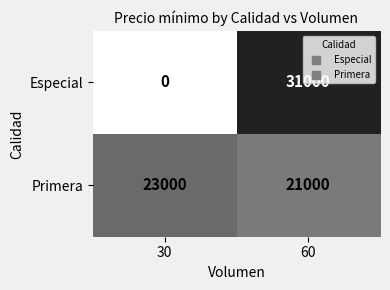

Which series has the largest range (max minus min)?

Especial